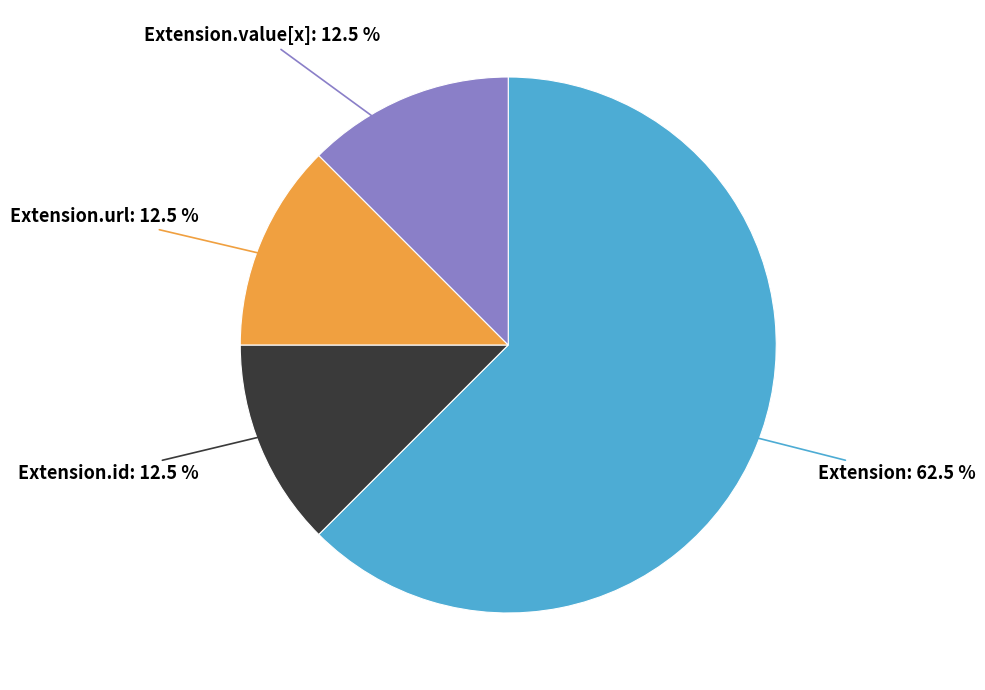

Is there any slice that represents more than half of the pie?

Yes